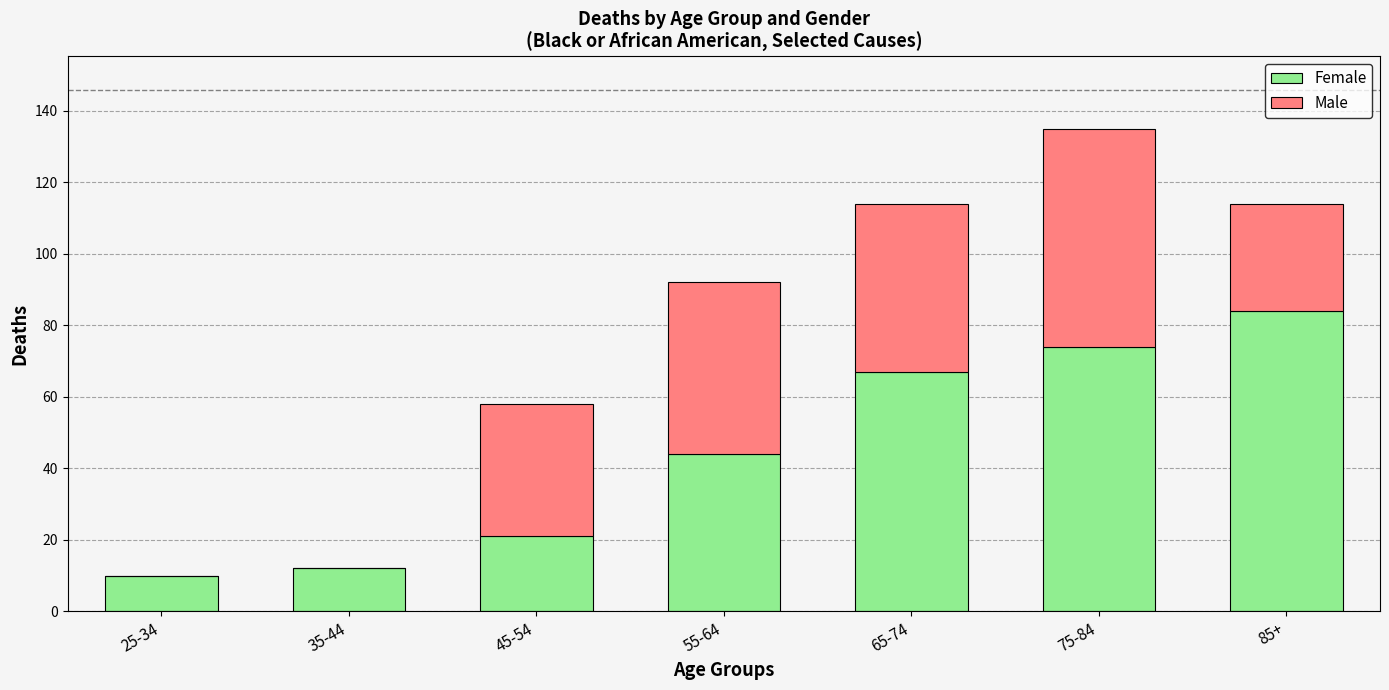

The Female series shows 10 at 25-34. True or false?

True